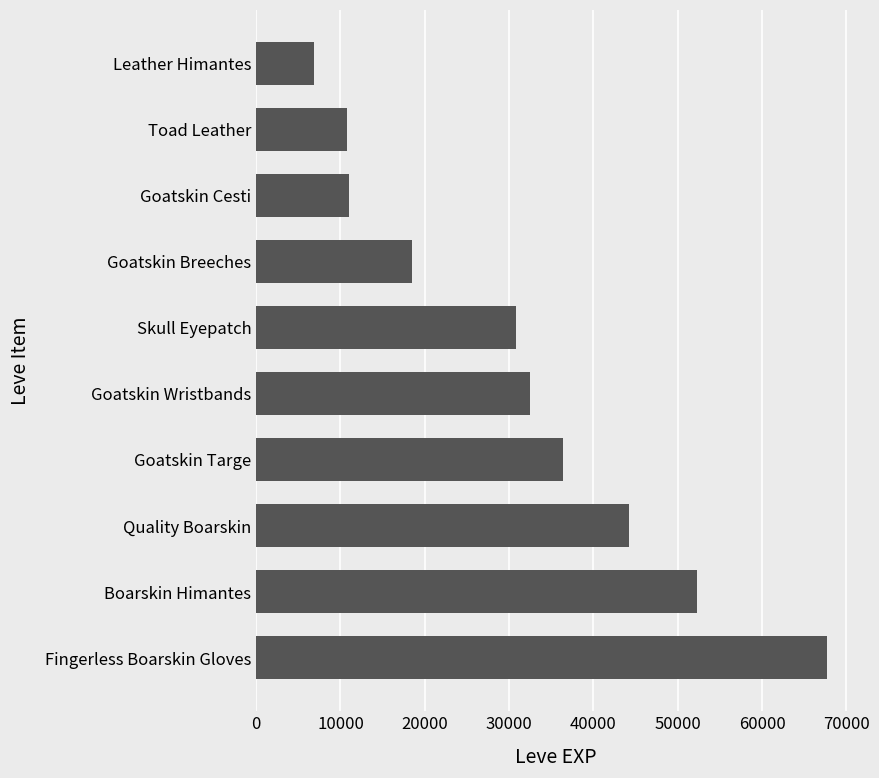

Where is the data nearest to the value 37285?

Goatskin Targe